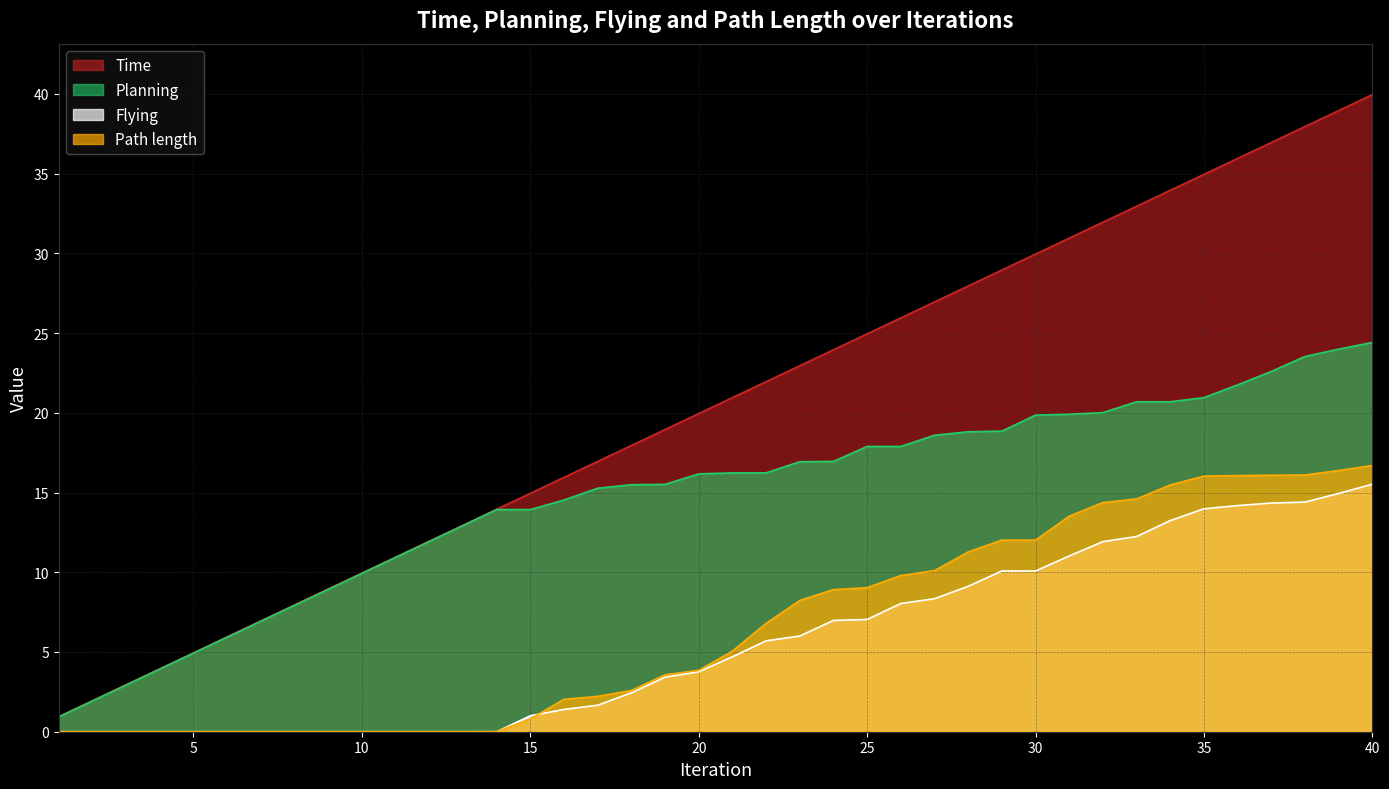

Reading left to right, extract all data points from this chart.

Time: 1=0.9	2=1.9	3=3.0	4=4.0	5=5.0	6=6.0	7=7.0	8=8.0	9=8.9	10=9.9	11=10.9	12=11.9	13=12.9	14=13.9	15=14.9	16=15.9	17=16.9	18=17.9	19=18.9	20=19.9	21=20.9	22=21.9	23=22.9	24=23.9	25=24.9	26=25.9	27=26.9	28=27.9	29=28.9	30=29.9	31=30.9	32=31.9	33=33.0	34=34.0	35=35.0	36=36.0	37=37.0	38=38.0	39=39.0	40=40.0
Planning: 1=0.9	2=1.9	3=2.9	4=3.9	5=4.9	6=5.9	7=6.9	8=7.9	9=8.9	10=9.9	11=10.9	12=11.9	13=12.9	14=13.9	15=13.9	16=14.5	17=15.3	18=15.5	19=15.5	20=16.2	21=16.2	22=16.2	23=16.9	24=16.9	25=17.9	26=17.9	27=18.6	28=18.8	29=18.9	30=19.9	31=19.9	32=20.0	33=20.7	34=20.7	35=20.9	36=21.8	37=22.6	38=23.5	39=24.0	40=24.4
Flying: 1=0.0	2=0.0	3=0.0	4=0.0	5=0.0	6=0.0	7=0.0	8=0.0	9=0.0	10=0.0	11=0.0	12=0.0	13=0.0	14=0.0	15=1.0	16=1.4	17=1.7	18=2.4	19=3.4	20=3.8	21=4.7	22=5.7	23=6.0	24=7.0	25=7.0	26=8.0	27=8.3	28=9.1	29=10.1	30=10.1	31=11.0	32=11.9	33=12.2	34=13.2	35=14.0	36=14.2	37=14.3	38=14.4	39=14.9	40=15.5
Path length: 1=0.0	2=0.0	3=0.0	4=0.0	5=0.0	6=0.0	7=0.0	8=0.0	9=0.0	10=0.0	11=0.0	12=0.0	13=0.0	14=0.0	15=0.8	16=2.0	17=2.2	18=2.6	19=3.6	20=3.8	21=5.1	22=6.8	23=8.2	24=8.9	25=9.0	26=9.8	27=10.1	28=11.3	29=12.0	30=12.0	31=13.5	32=14.4	33=14.6	34=15.5	35=16.0	36=16.1	37=16.1	38=16.1	39=16.4	40=16.7